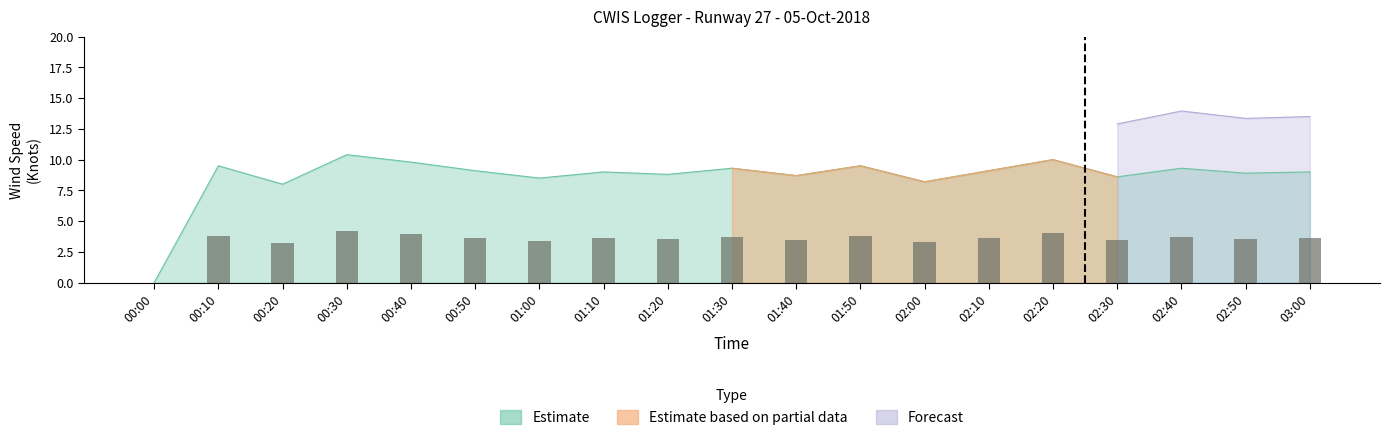

At which label does Wind Direction (Deg) first exceed 3?

00:10